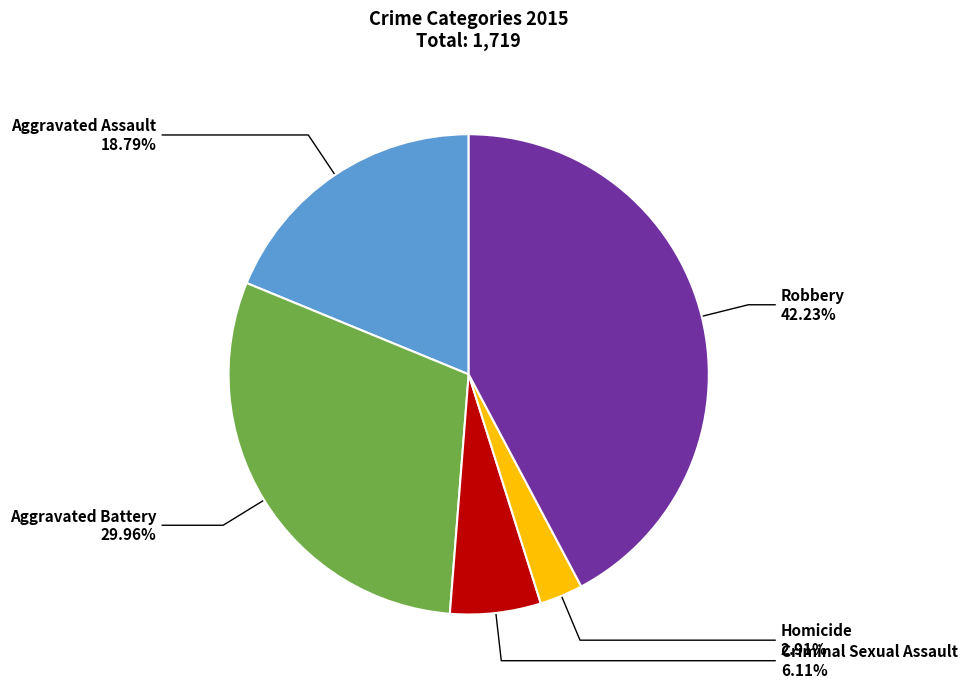

To the nearest percent, what is the difference between the largest and smallest slice percentages?

39%